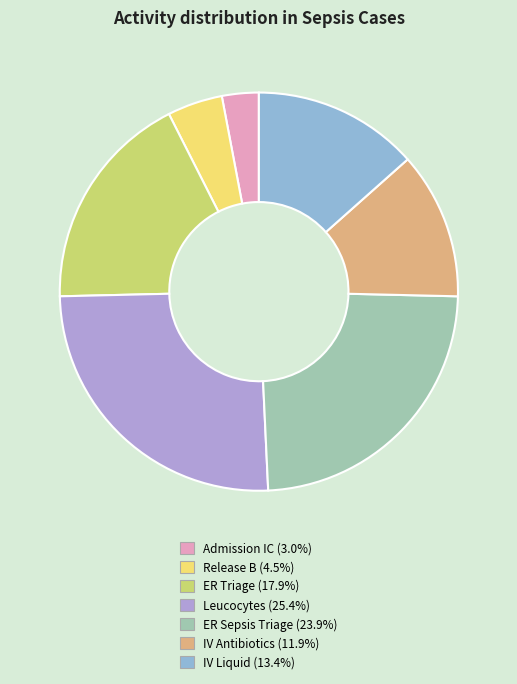

Does ER Triage represent more than half of the total?

No